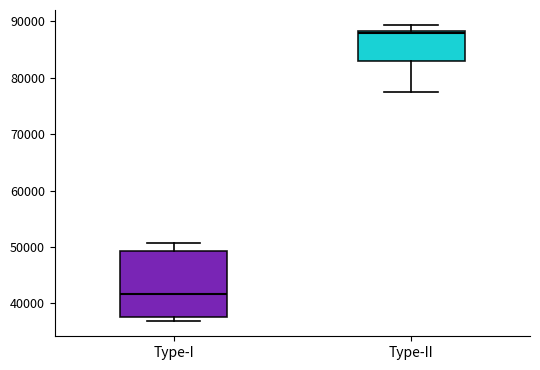

Which box has the lowest median line?

Type-I